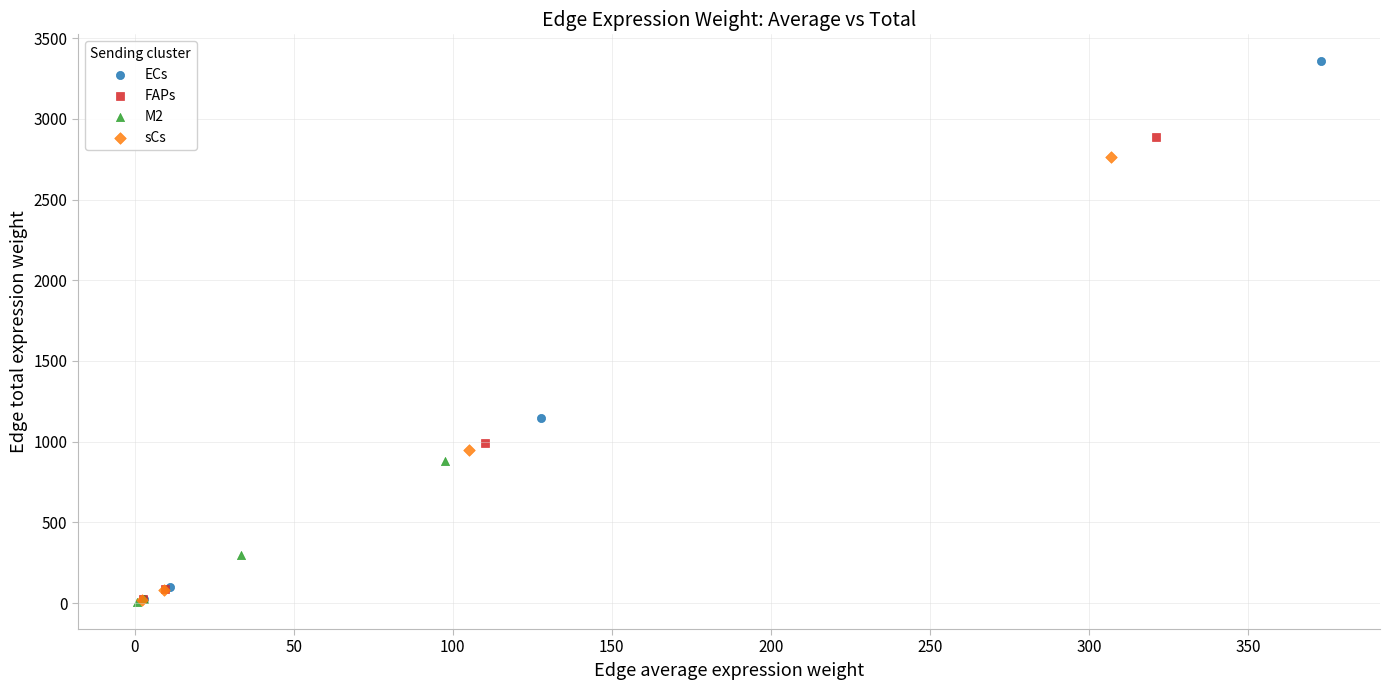

What are all the series names shown in the legend?

ECs, FAPs, M2, sCs